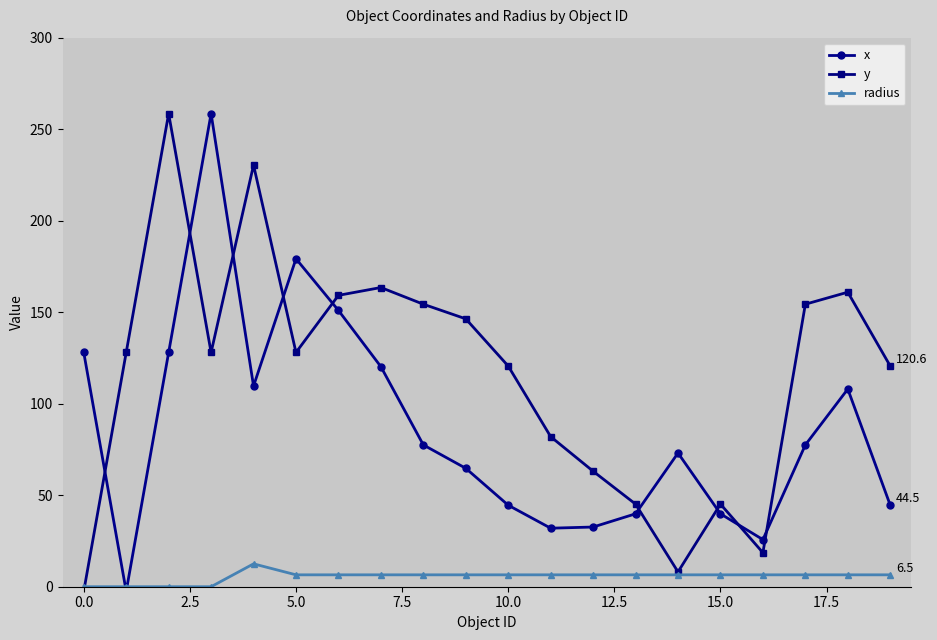

How many lines are shown in the chart?

3